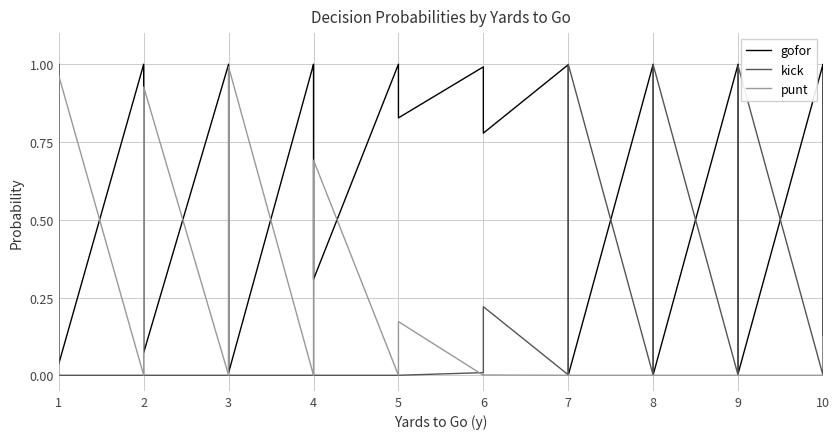

Is it true that kick equals 0.4 at 8?

False